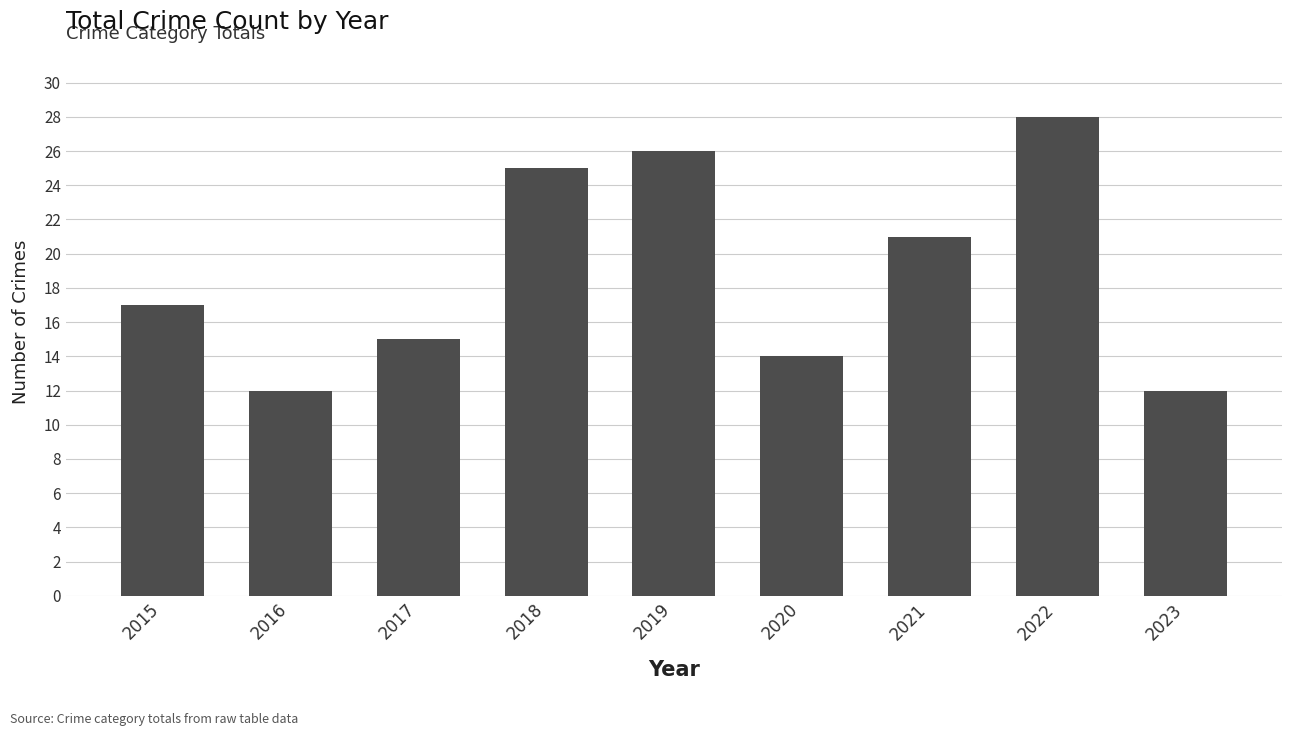

Where is the data nearest to the value 20?

2021